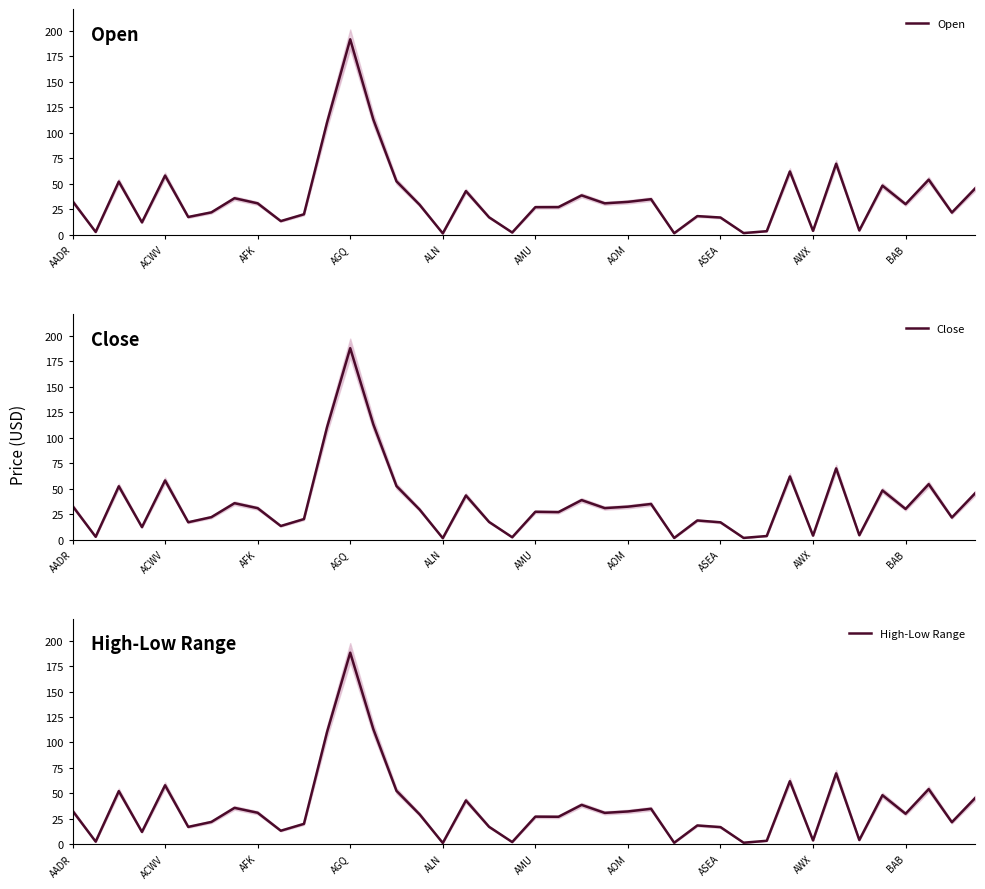

Reading right to left, list all the values displayed in this chart.

Open: 45.3	21.8	54.1	30.0	48.2	4.2	69.7	3.8	62.1	3.5	1.7	16.9	18.3	1.5	34.9	32.3	30.9	38.7	27.2	27.1	2.2	17.2	42.9	1.4	29.4	52.5	113.1	191.8	110.3	20.1	13.4	30.9	35.9	22.0	17.4	58.1	12.2	52.2	2.8	33.0
Close: 45.3	21.6	54.4	30.0	48.2	4.2	69.8	3.9	61.9	3.5	1.6	16.9	18.7	1.6	34.9	32.3	30.9	38.7	26.9	27.3	2.2	17.3	43.3	1.4	29.4	52.5	113.0	187.8	110.4	20.1	13.3	30.8	35.7	22.0	17.0	58.0	12.2	52.3	2.7	33.0
High-Low Range: 45.3	21.7	54.2	30.0	48.2	4.2	69.7	3.8	62.0	3.5	1.6	16.9	18.5	1.6	34.9	32.3	30.9	38.7	27.1	27.2	2.2	17.2	43.1	1.3	29.4	52.5	113.0	188.1	110.3	20.1	13.4	31.0	35.8	22.0	17.1	58.0	12.2	52.2	2.7	33.0